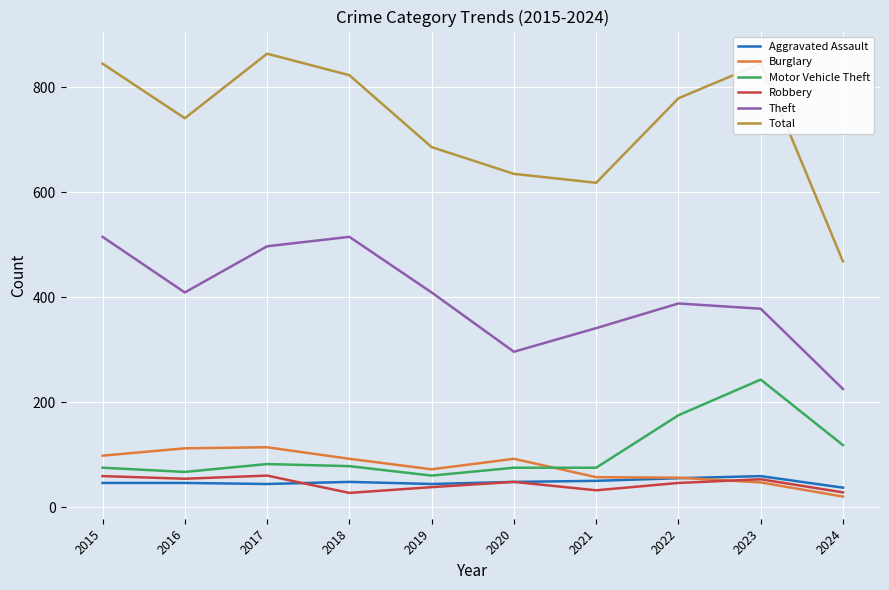

What is the average value of the Aggravated Assault series?

48